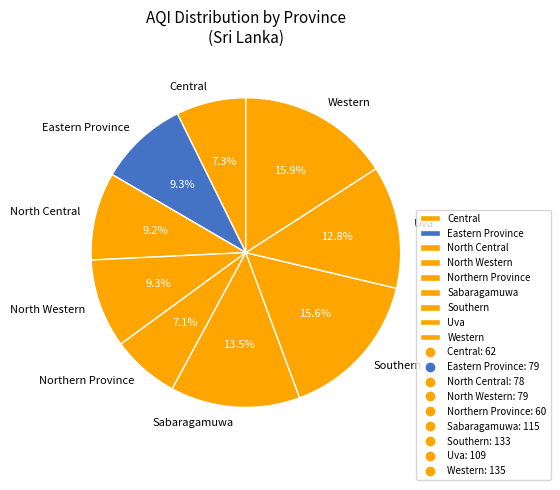

Between Uva and North Central, which is larger?

Uva